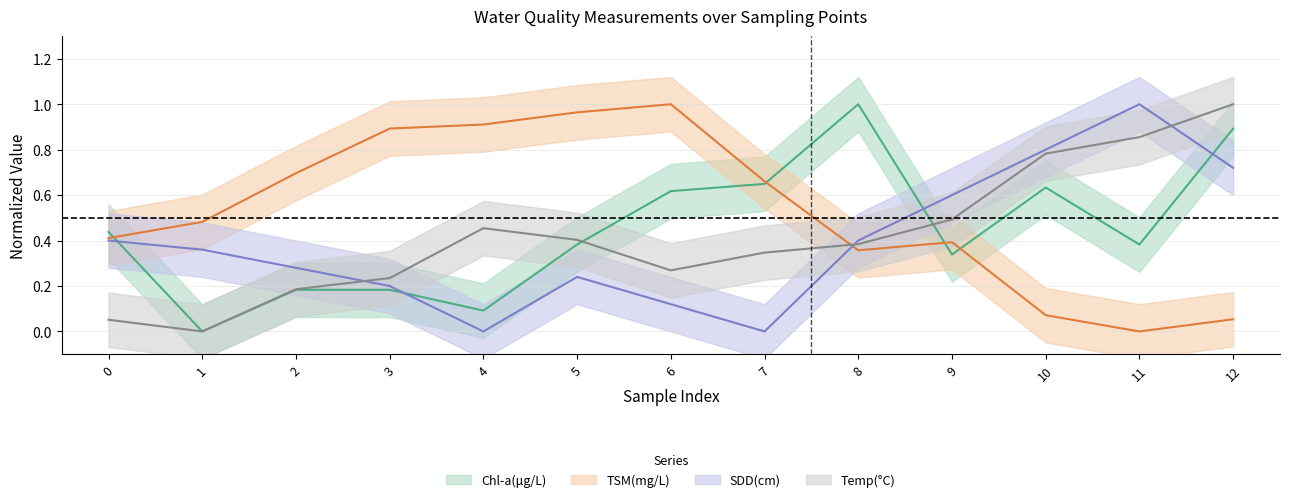

Is it true that Temp(°C) equals 0.1 at 3?

False